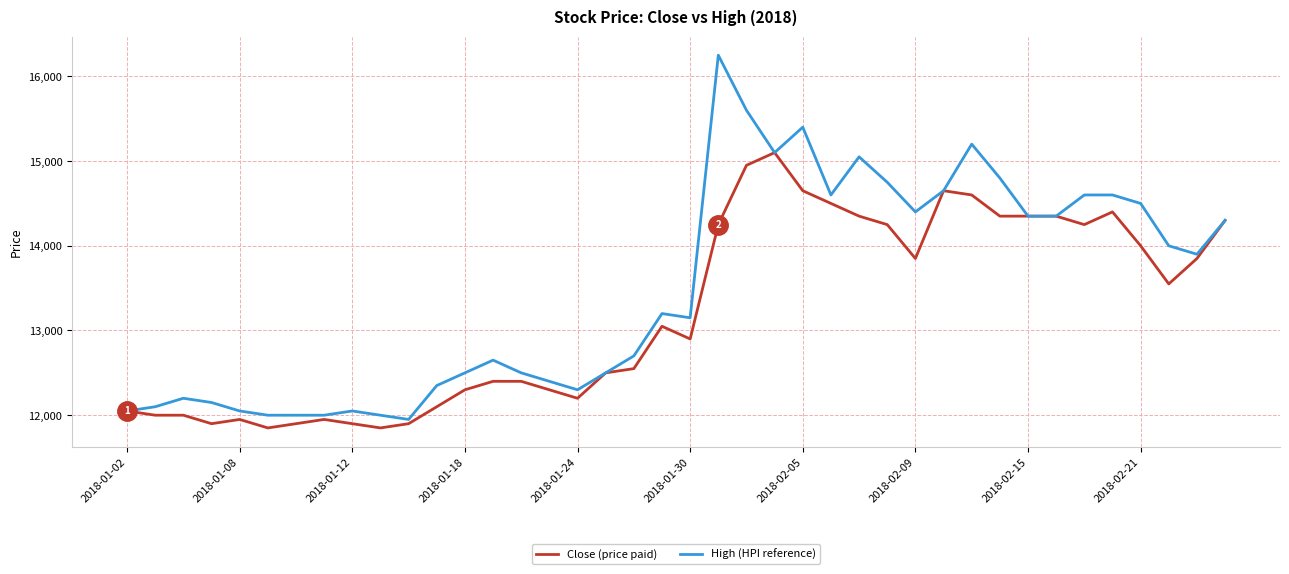

List the series in order of their peak value, lowest first.

Close (price paid), High (HPI reference)